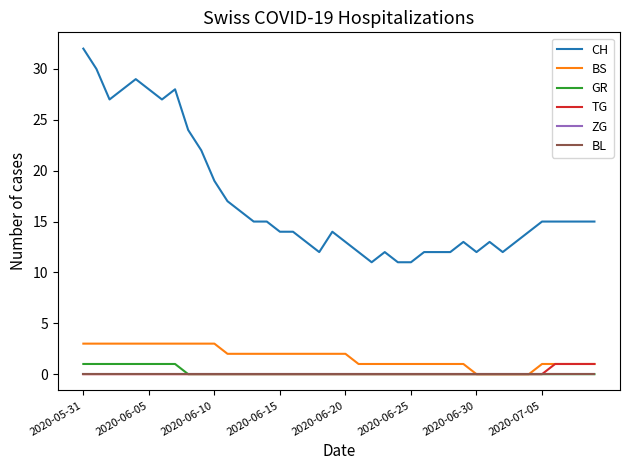

How many lines are shown in the chart?

6